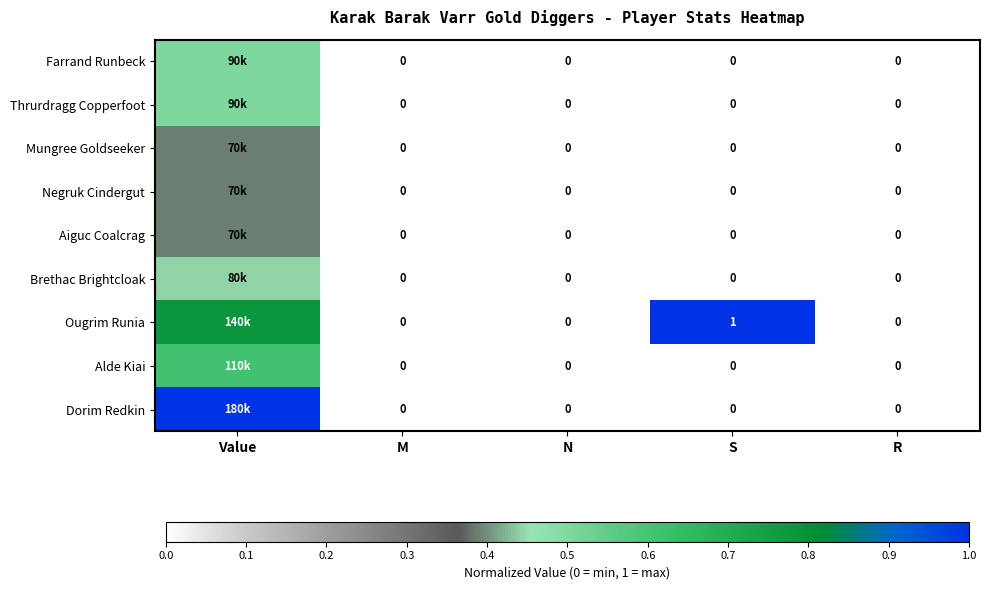

Between N and S, which series saw the biggest shift?

Ougrim Runia